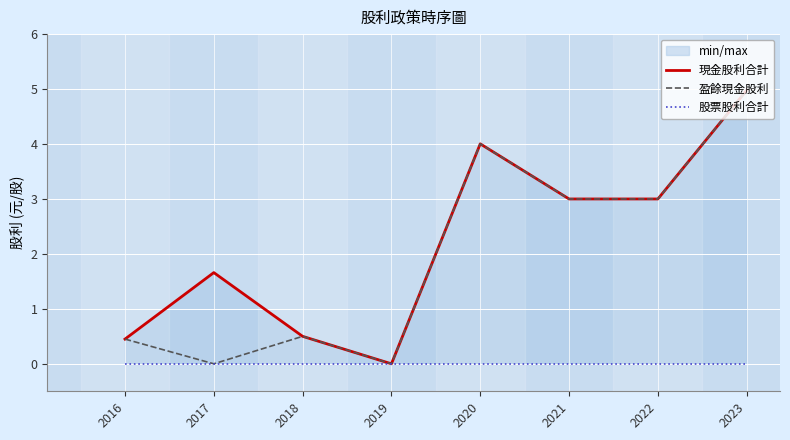

The value of 盈餘現金股利 at 2017 is 0.0. True or false?

True